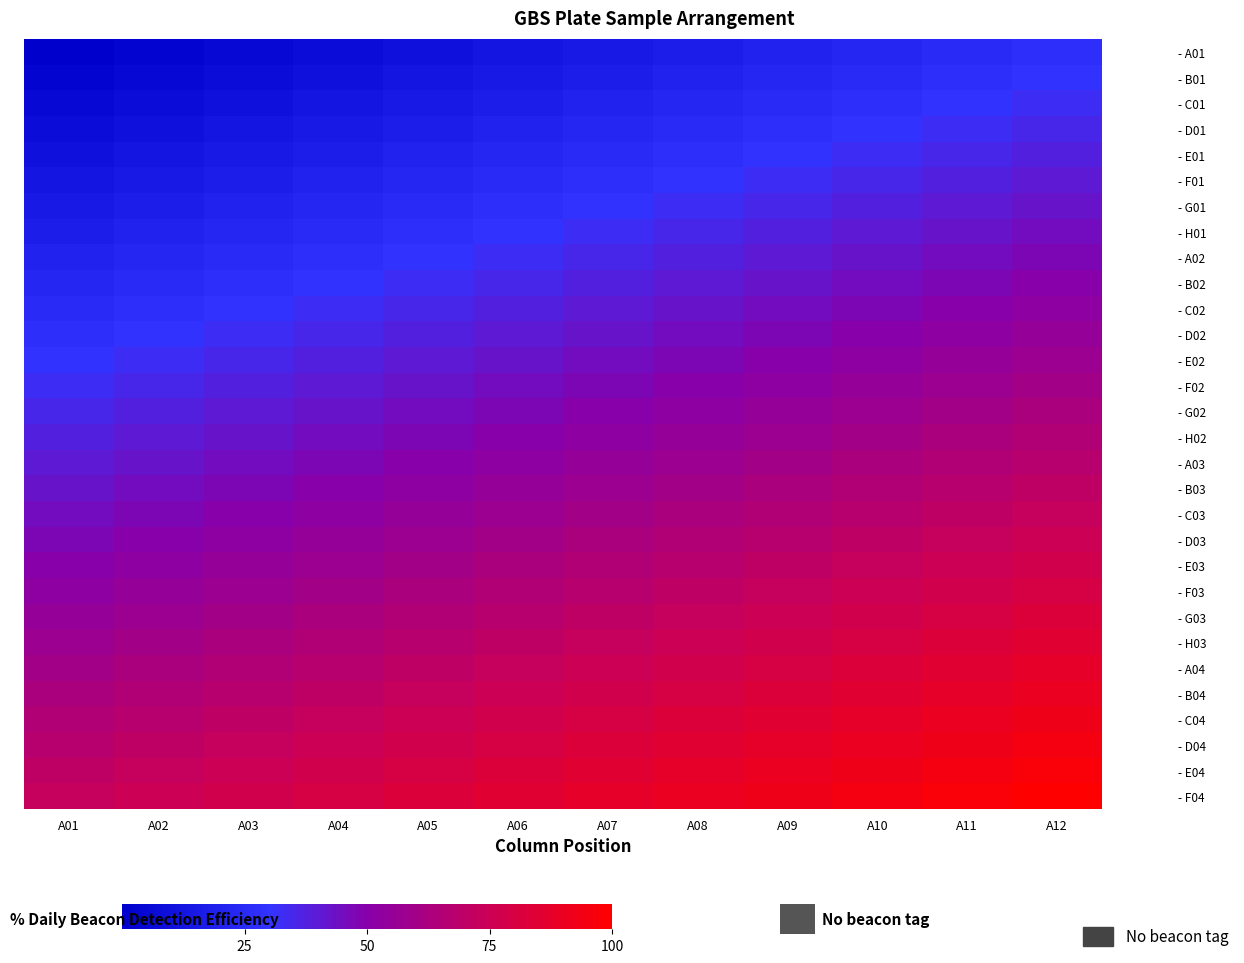

What is the difference between the highest and lowest values at A08?

72.5